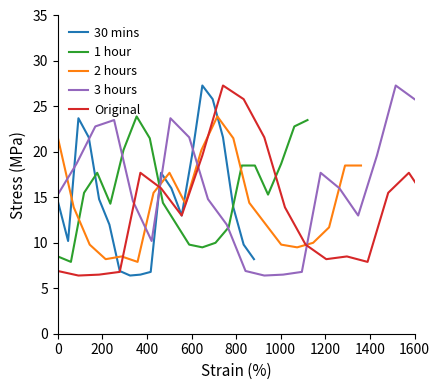

Which series has the widest spread of values?

30 mins